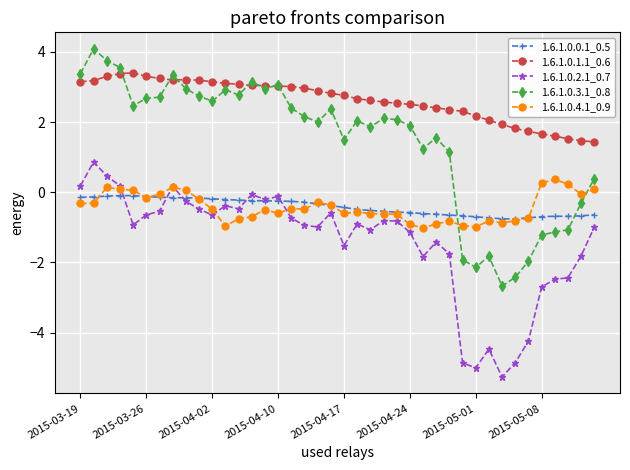

What are all the series names shown in the legend?

1.6.1.0.0.1_0.5, 1.6.1.0.1.1_0.6, 1.6.1.0.2.1_0.7, 1.6.1.0.3.1_0.8, 1.6.1.0.4.1_0.9